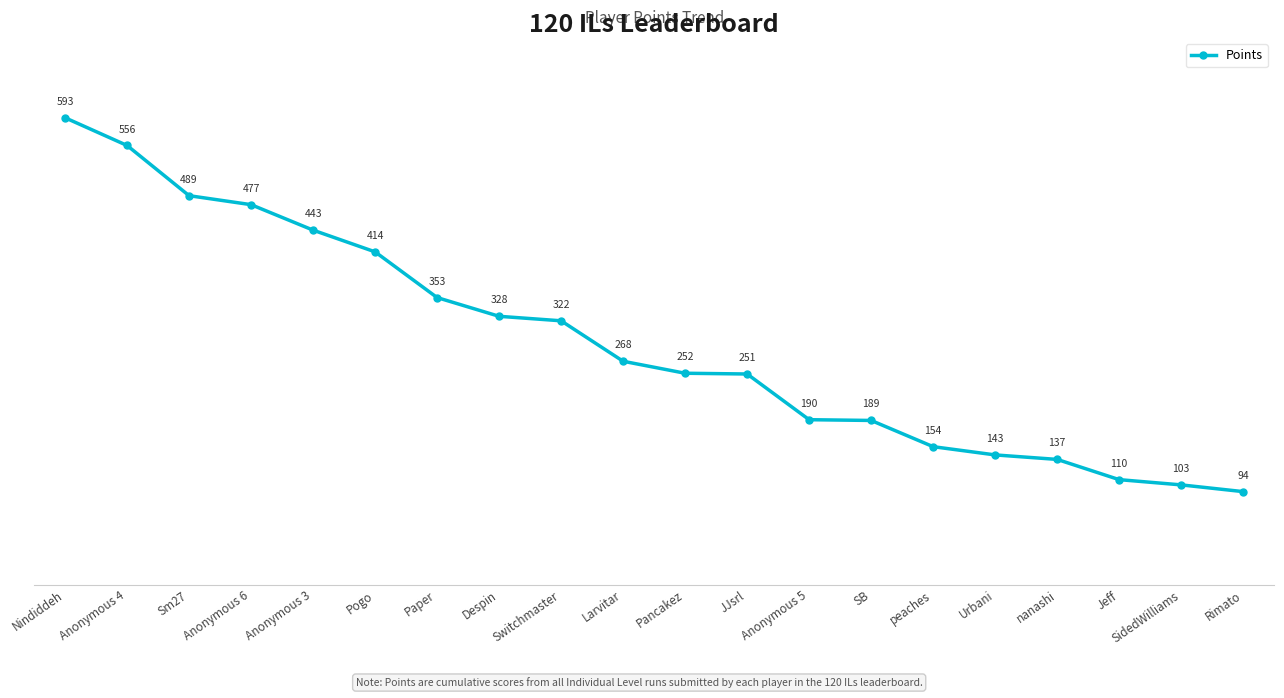

True or false: there are more than 1 points higher than both neighbors.

False